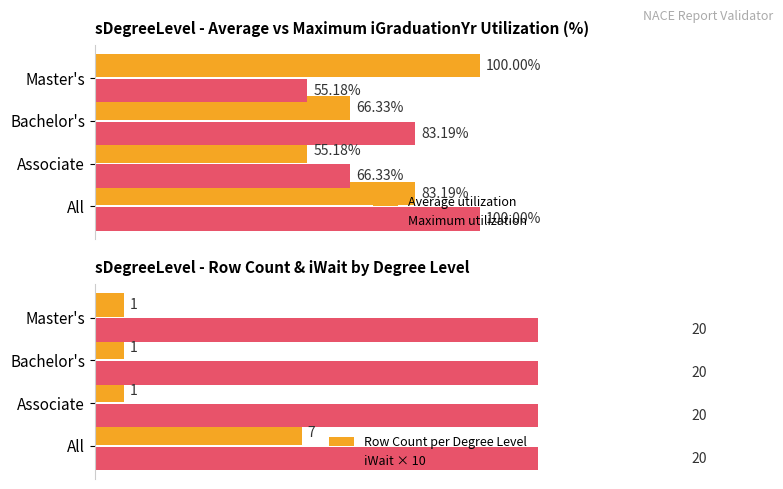

Rank the categories by Average utilization value from highest to lowest.

Master's, All, Bachelor's, Associate